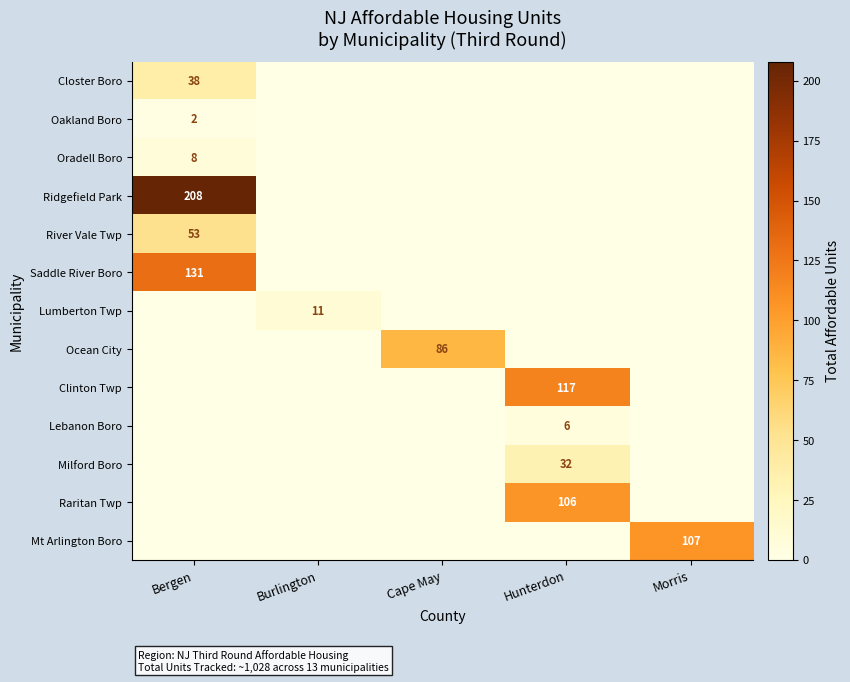

The Mt Arlington Boro series shows 107 at Morris. True or false?

True